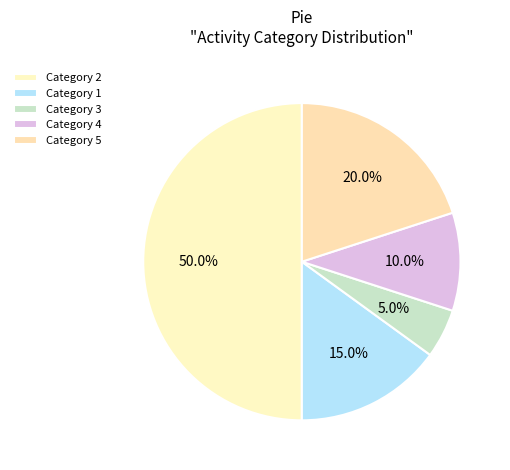

To the nearest percent, what is the difference between the largest and smallest slice percentages?

45%